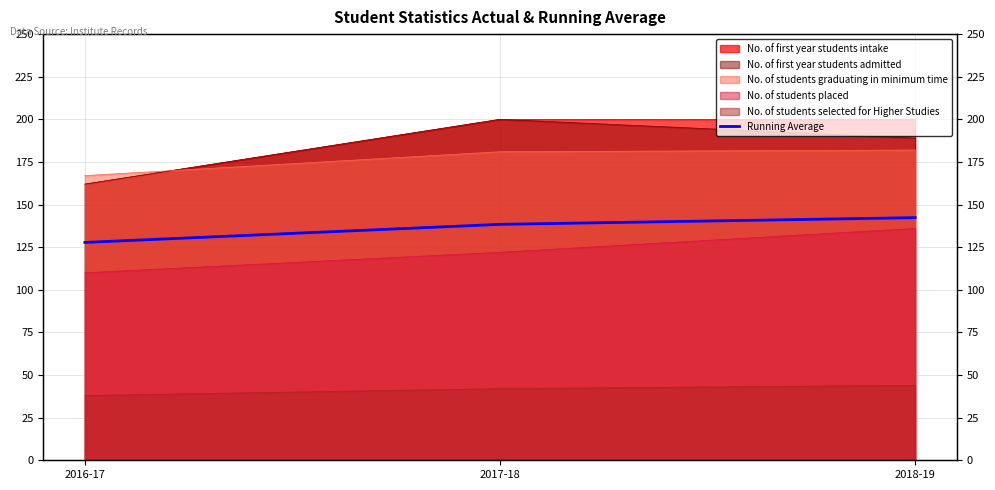

What is the sum of all values?

408.5